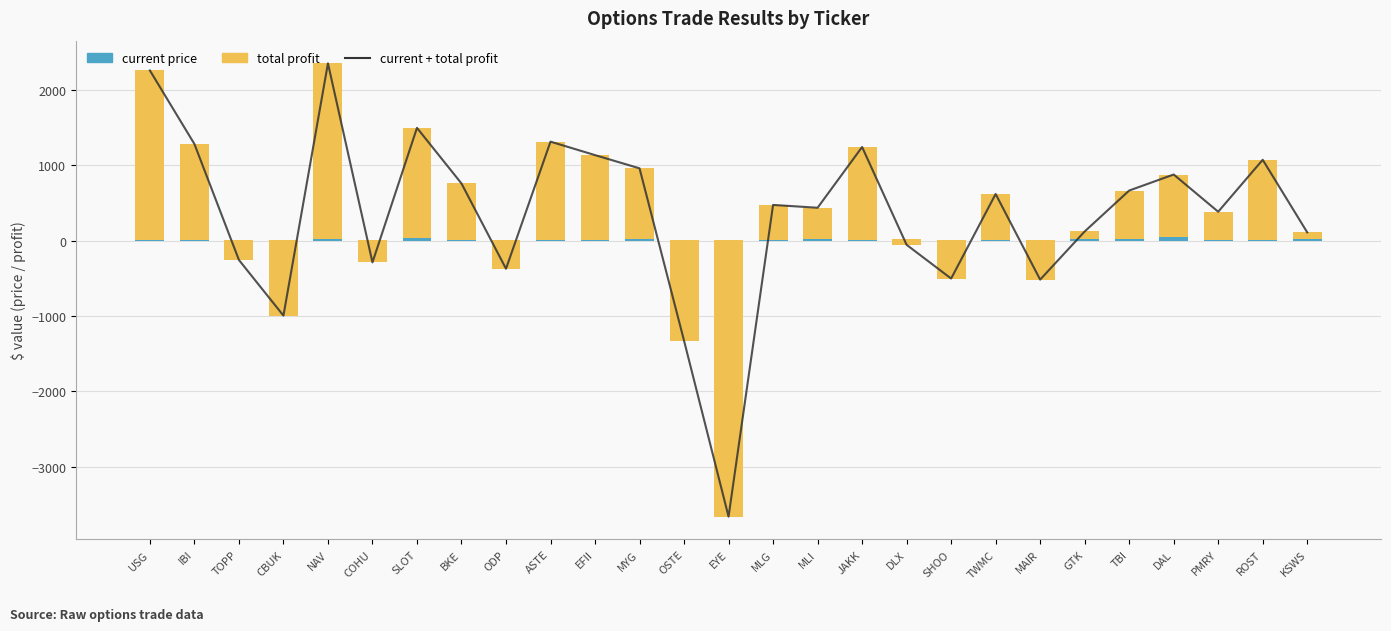

What position from the left is NAV?

5